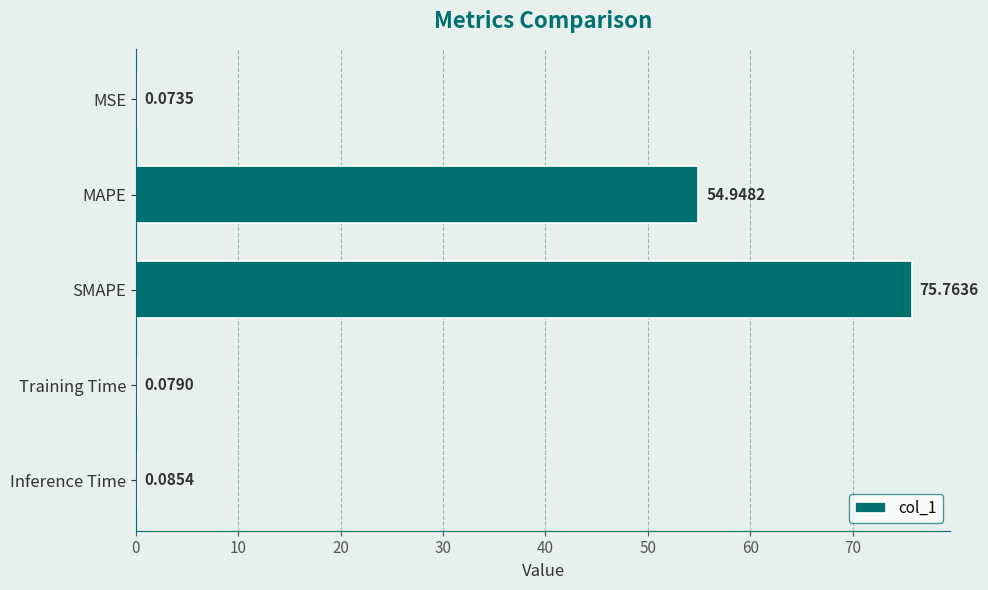

What is the sum of all values?

130.9